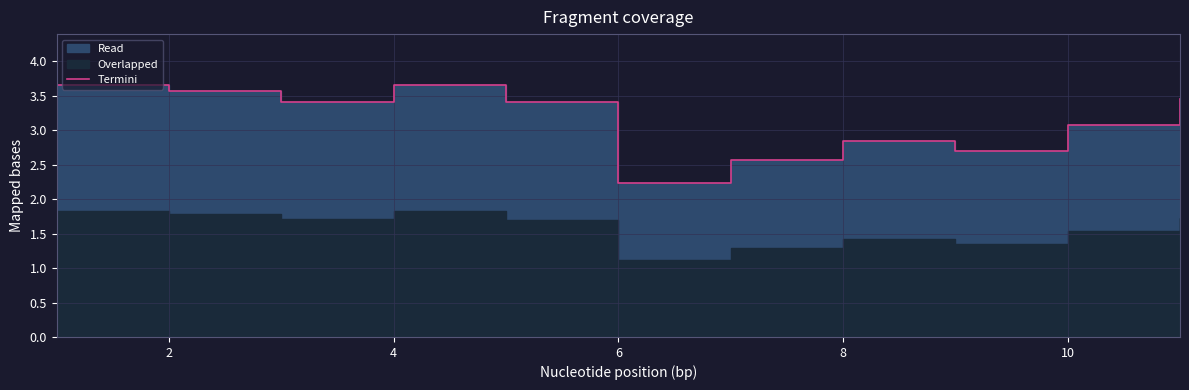

How many points are lower than both their immediate neighbors (excluding endpoints)?

3